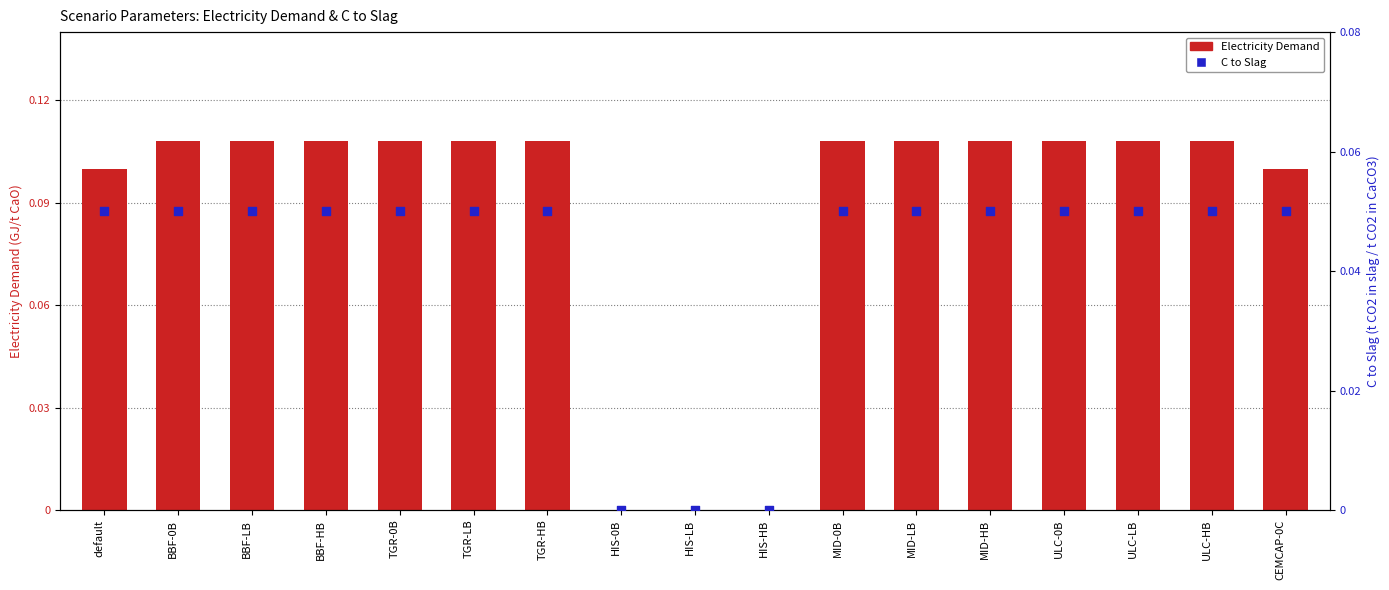

Is the value of C to Slag at HIS-LB greater than the value of Electricity Demand at TGR-LB?

No